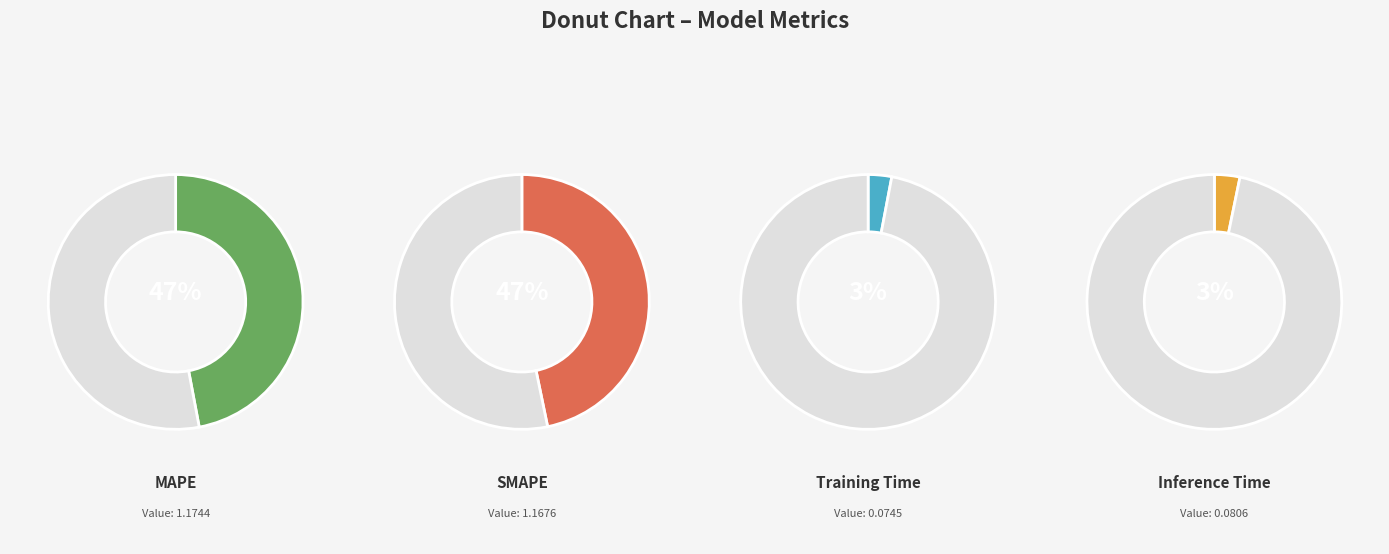

To the nearest percent, what is the difference between the largest and smallest slice percentages?

44%